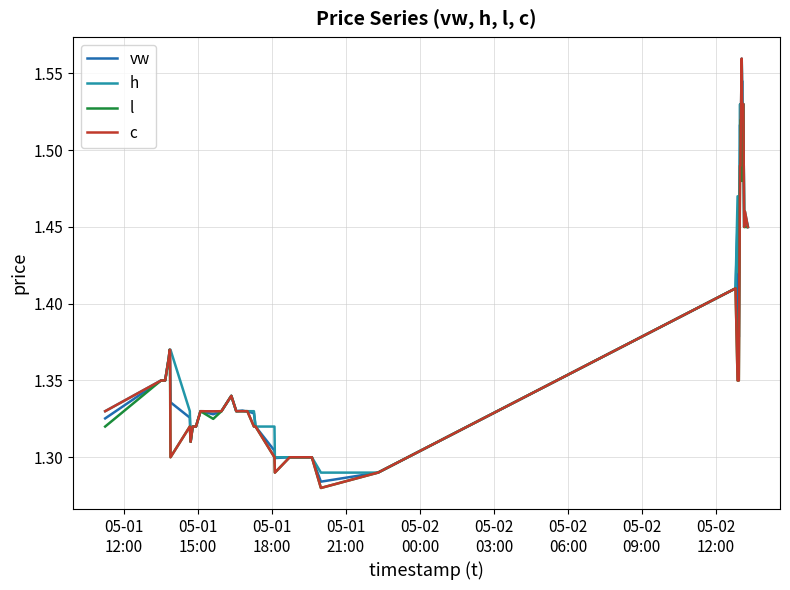

What are all the series names shown in the legend?

vw, h, l, c